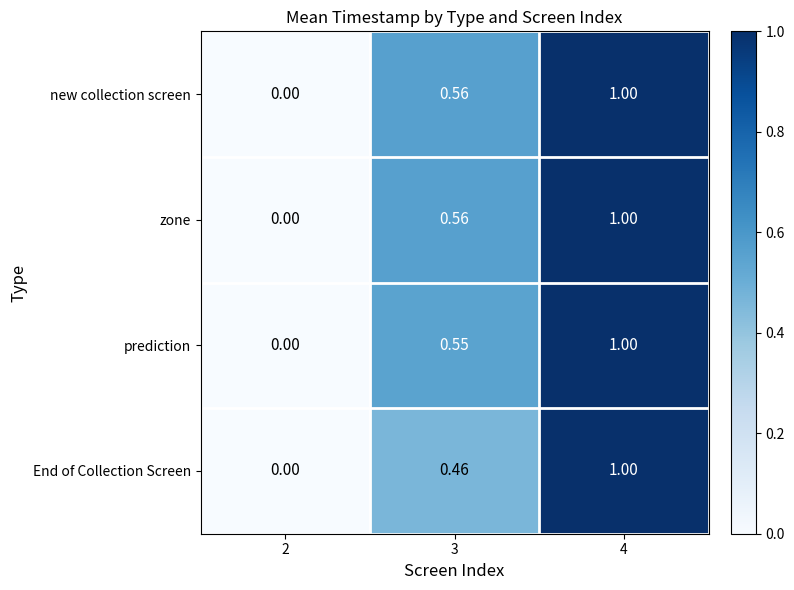

Is the value of new collection screen at 3 greater than the value of prediction at 3?

Yes